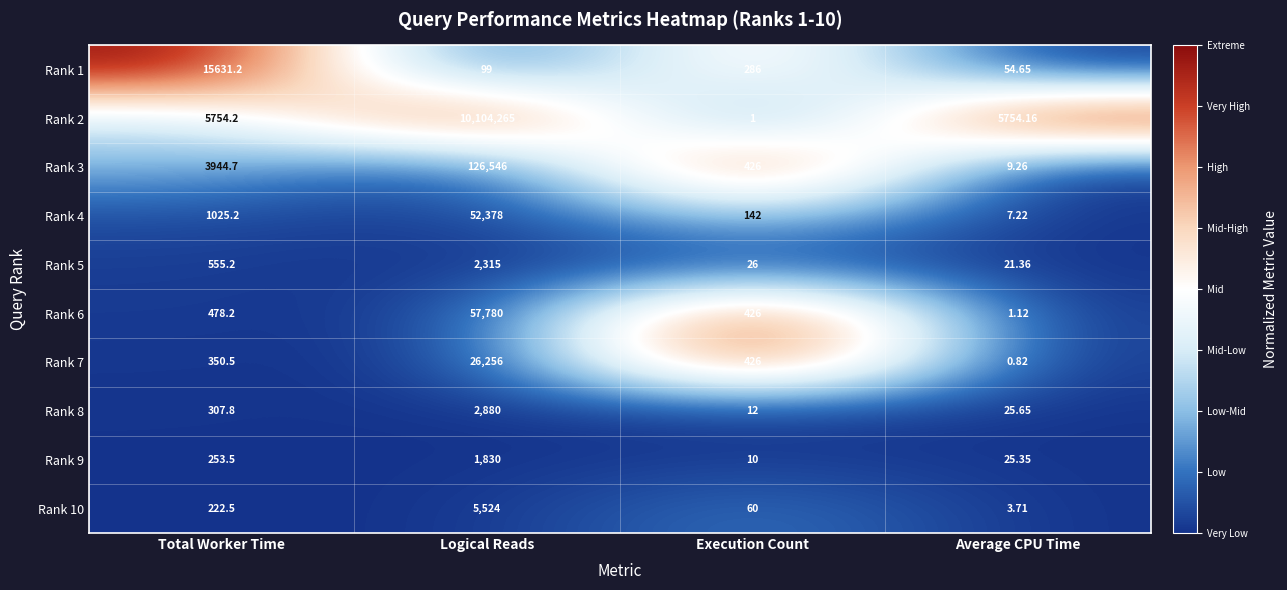

At how many categories does at least one series exceed 0?

4